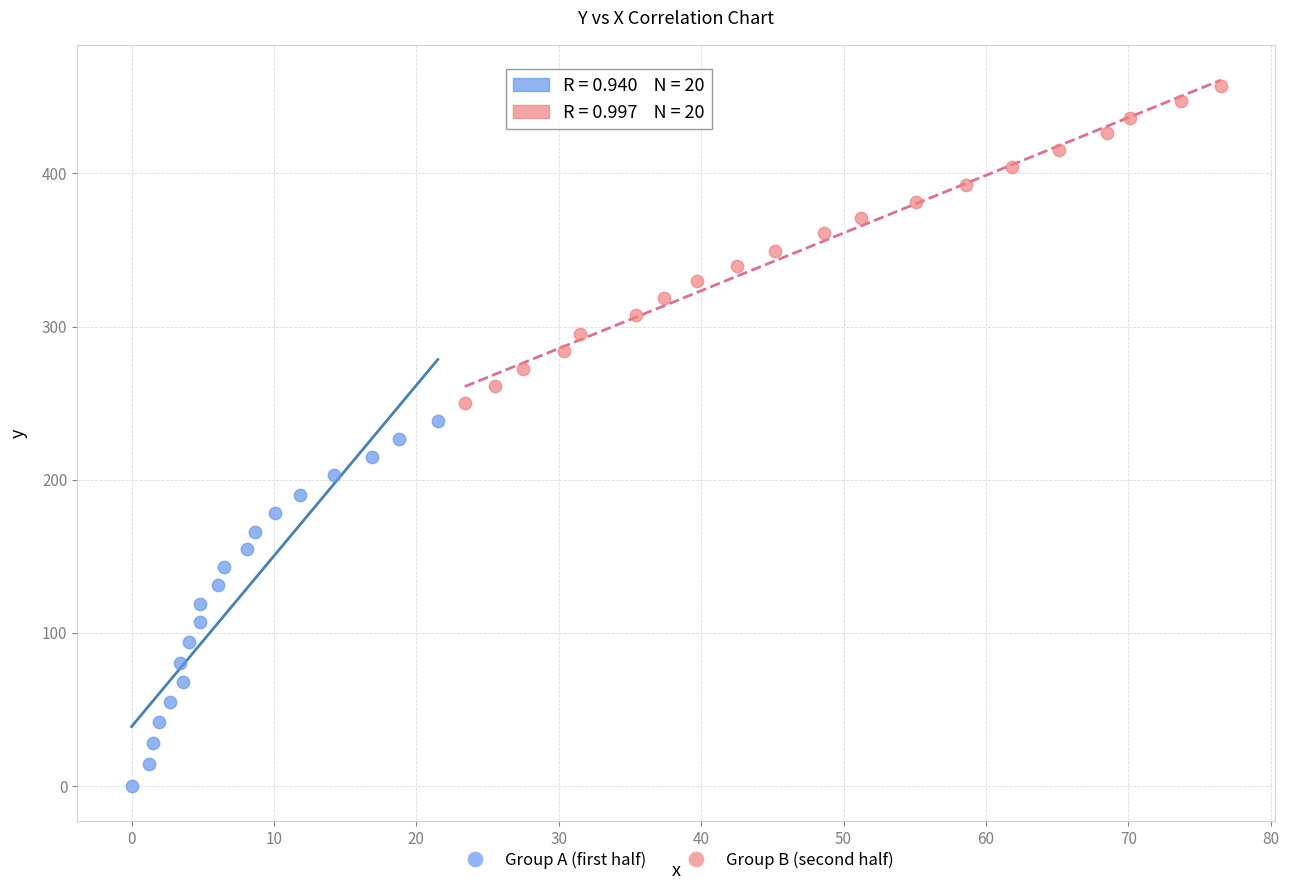

Which series reaches the maximum Y coordinate?

Group B (second half)